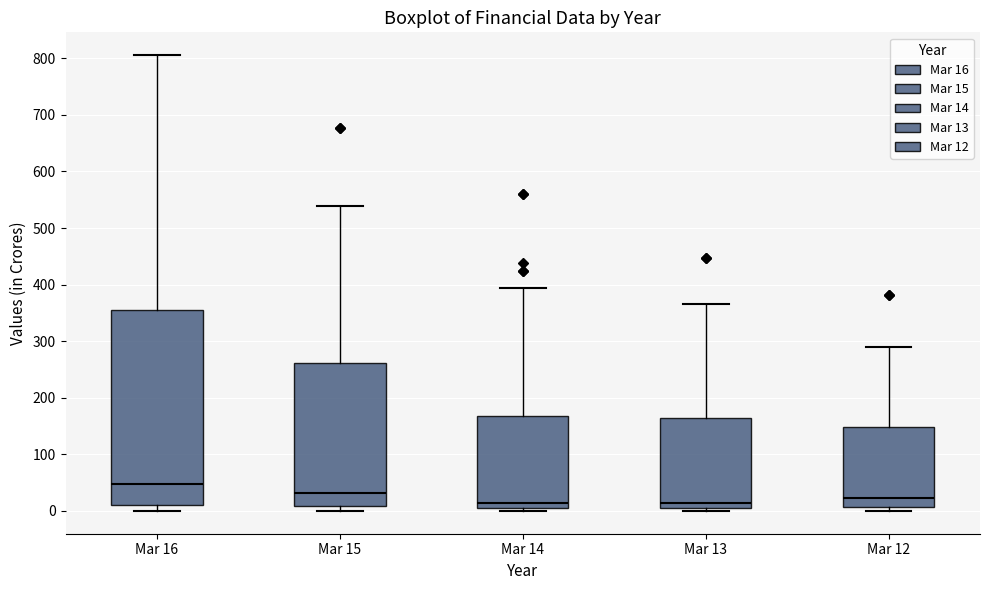

Reading left to right, read every box against the y-axis: the position of its median line, the range the box covers, and the ends of its whiskers. The values are not printed on the chart, so give them approximately, as read against the axis.

Mar 16: median 50, box 10 to 360, whiskers 0 to 810
Mar 15: median 30, box 10 to 260, whiskers 0 to 540
Mar 14: median 10, box 0 to 170, whiskers 0 (just below the box's lower edge) to 390
Mar 13: median 10 (just above the box's lower edge), box 10 to 160, whiskers 0 to 370
Mar 12: median 20, box 10 to 150, whiskers 0 to 290